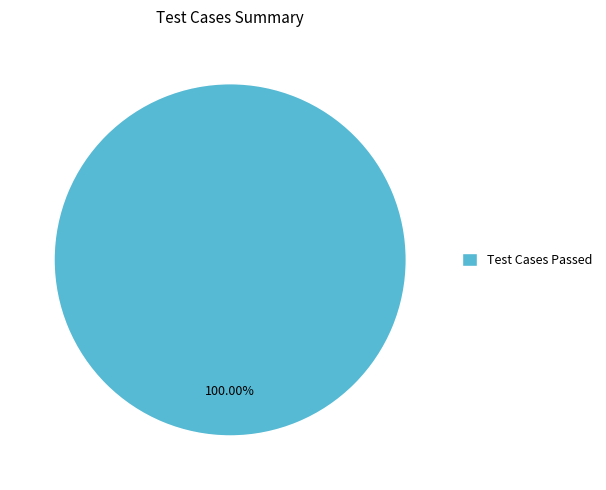

Does any single category account for the majority?

Yes